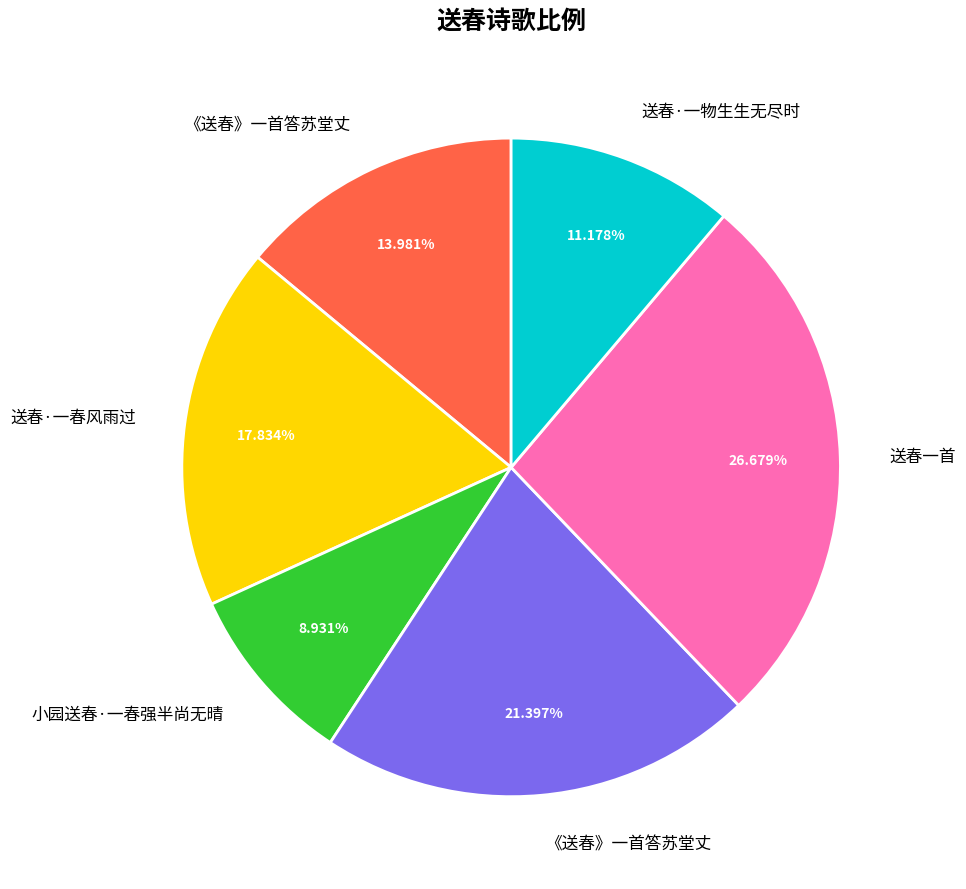

Does any single category account for the majority?

No